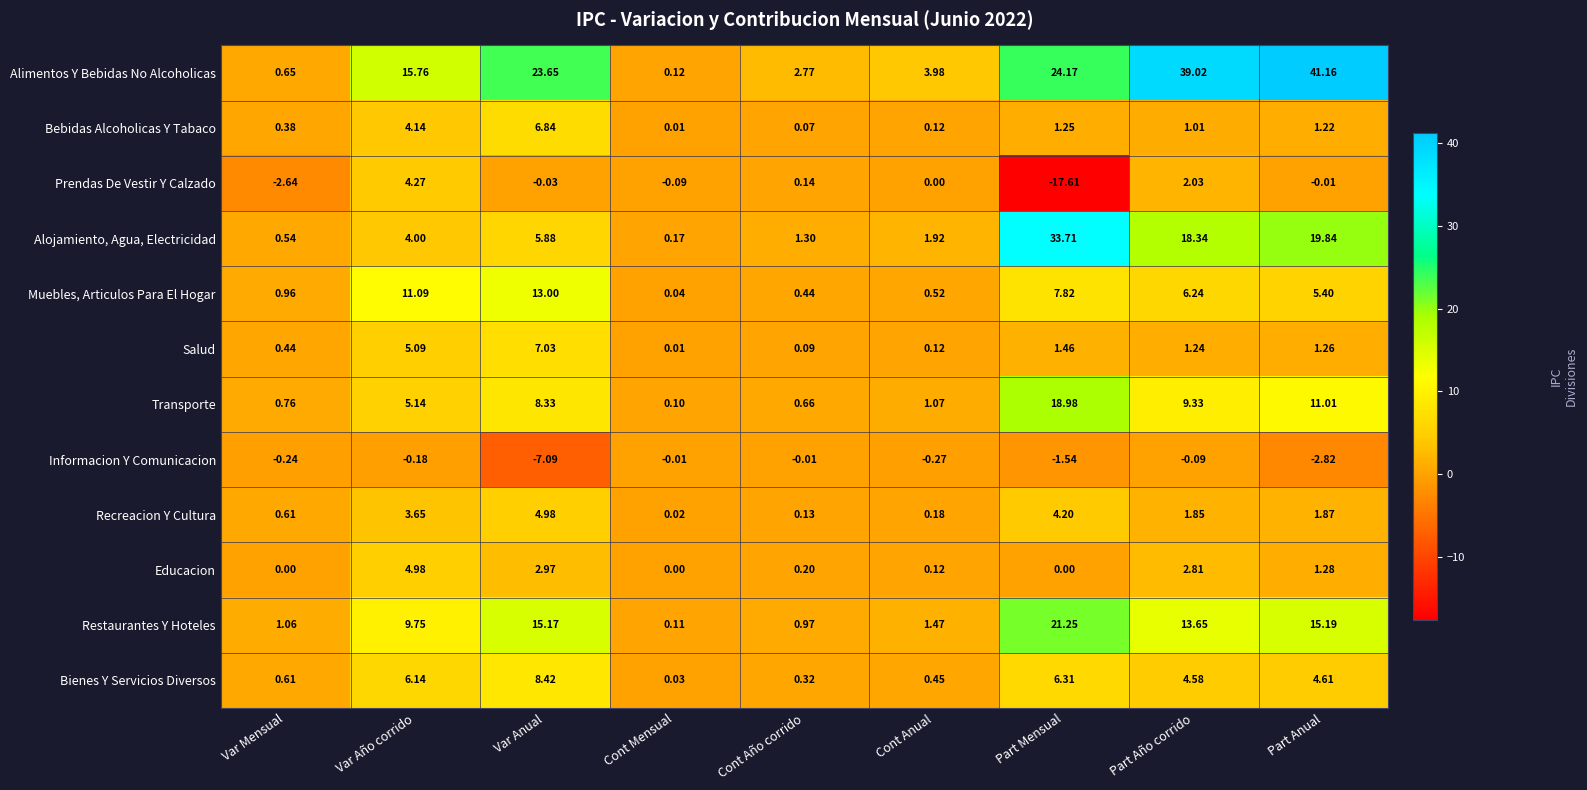

Where is Restaurantes Y Hoteles nearest to the value 10?

Var Año corrido